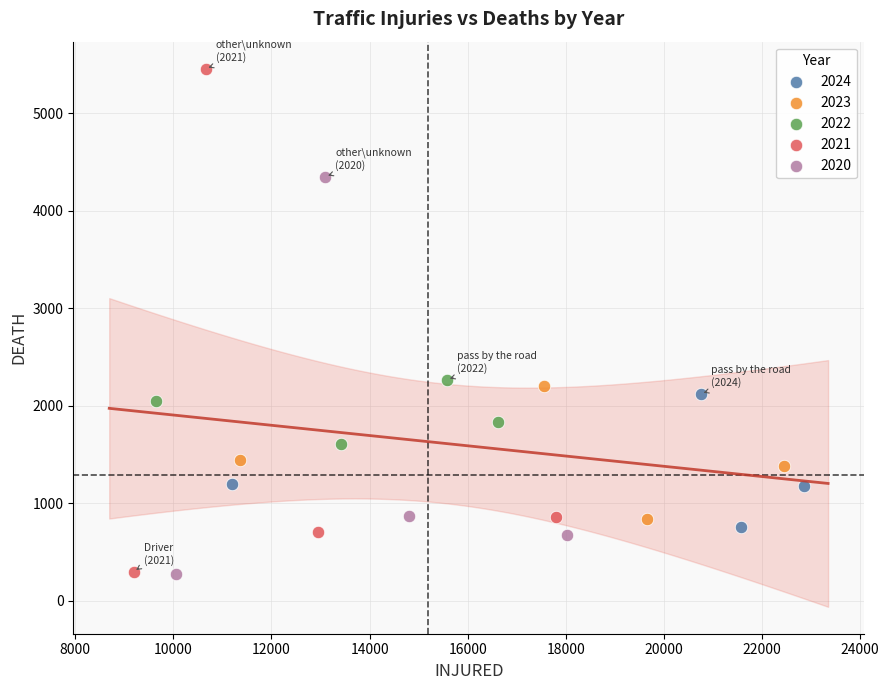

What are all the series names shown in the legend?

2024, 2023, 2022, 2021, 2020